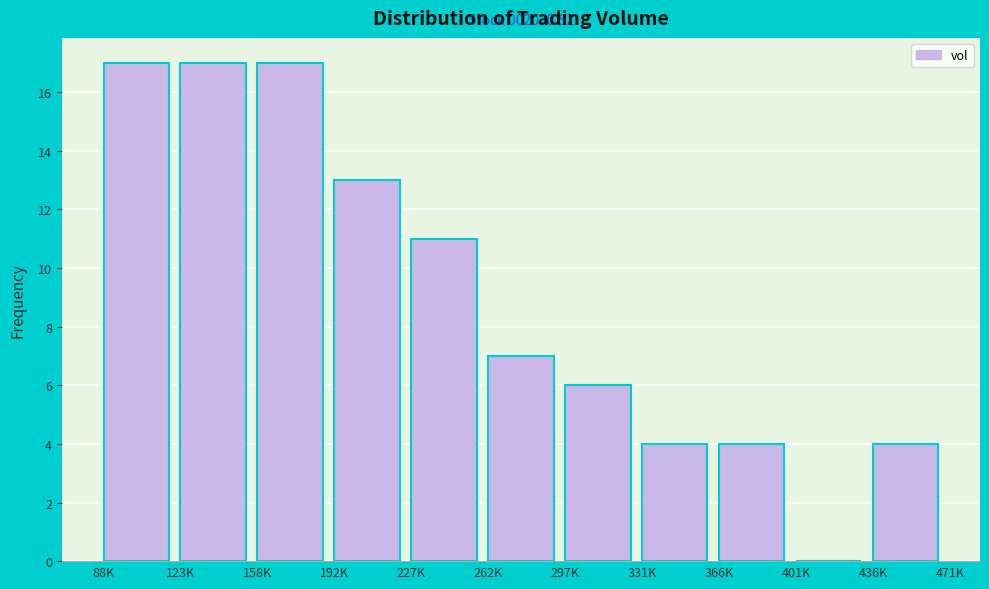

Reading right to left, transcribe all the data shown in this chart.

436K=4	401K=0	366K=4	331K=4	297K=6	262K=7	227K=11	192K=13	158K=17	123K=17	88K=17